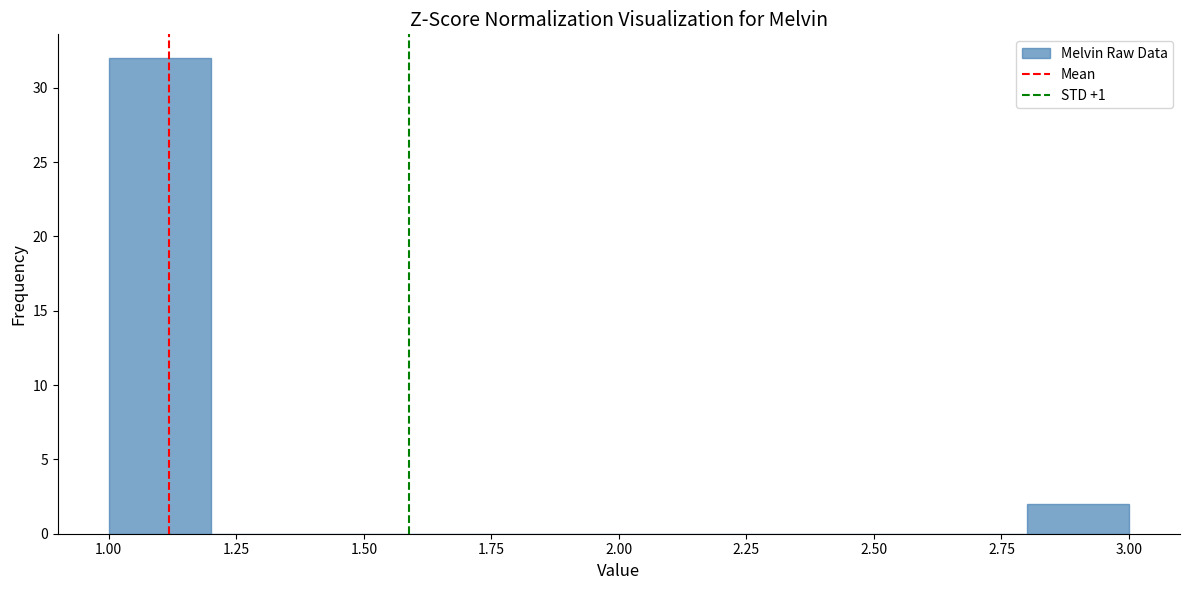

Which range on the x-axis has the tallest bar?

1.0 to 1.2